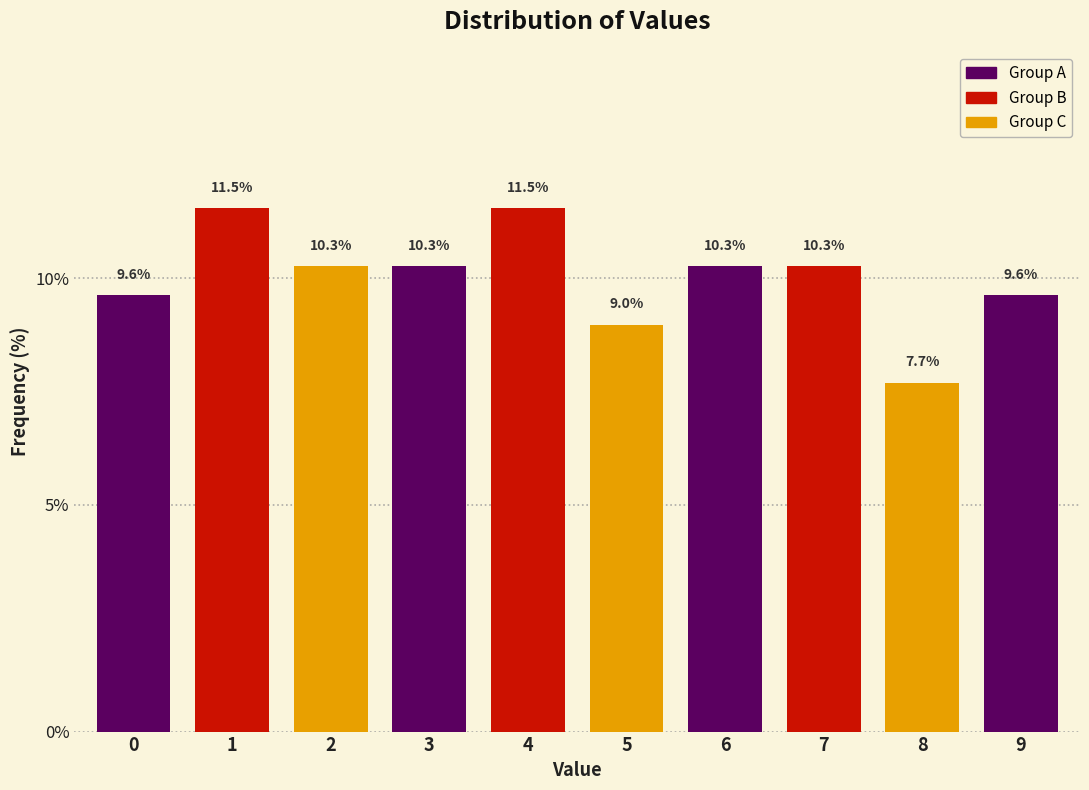

Reading right to left, what are all the values shown in this chart?

9.6	7.7	10.3	10.3	9.0	11.5	10.3	10.3	11.5	9.6